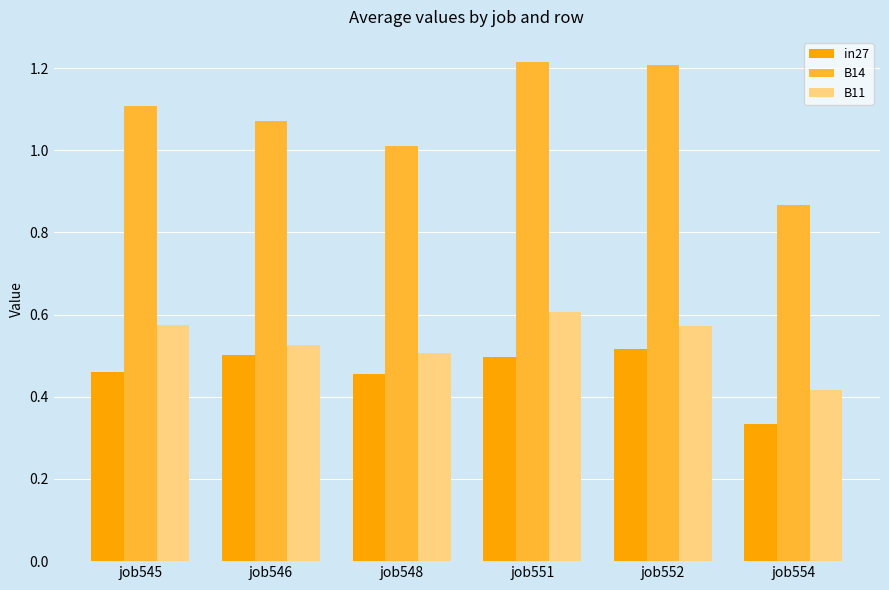

How many B11 values are between 0 and 1?

6